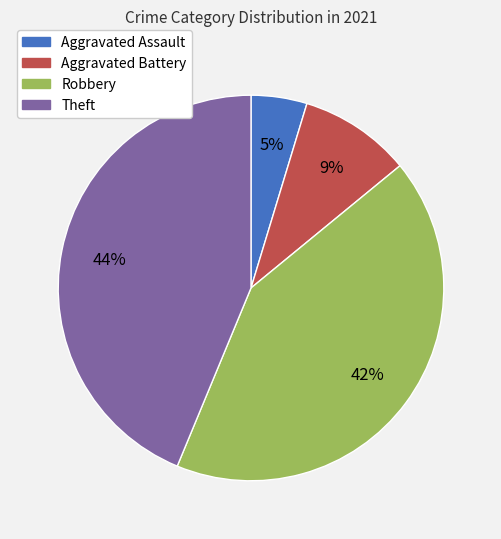

How many slices are in this pie chart?

4